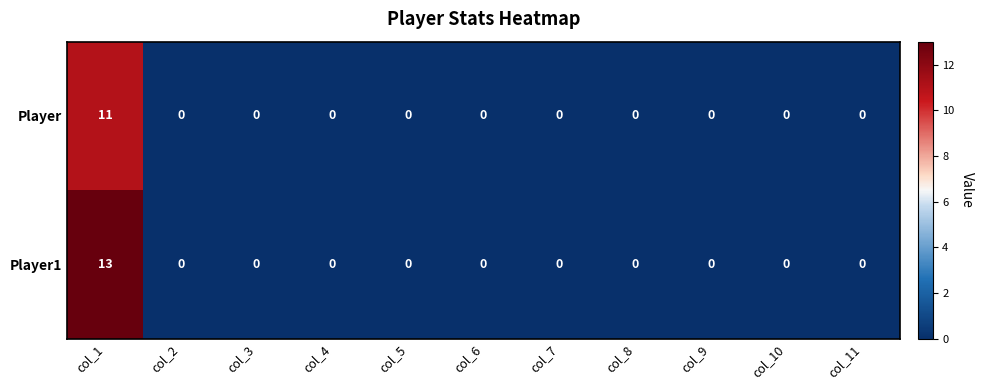

Which label corresponds to the largest value in the chart?

col_1